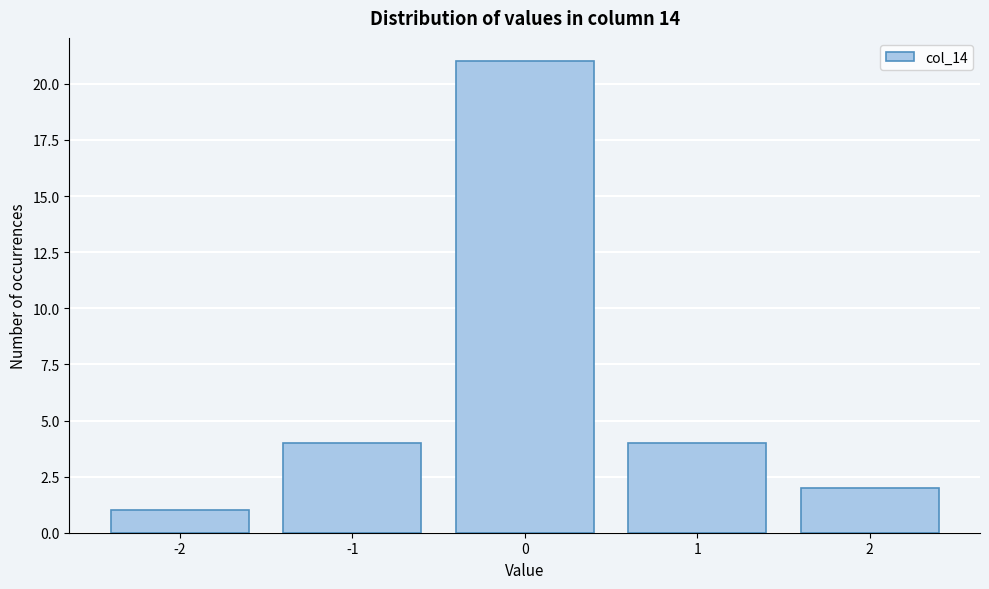

Reading left to right, list all the values displayed in this chart.

1	4	21	4	2